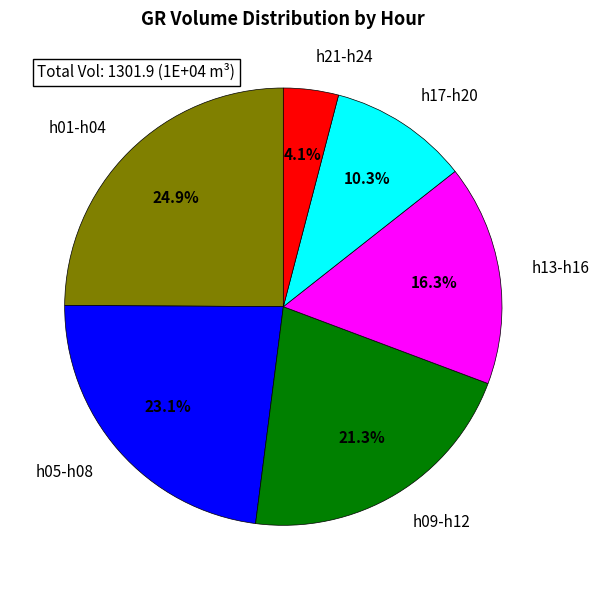

Between h13-h16 and h21-h24, which is larger?

h13-h16